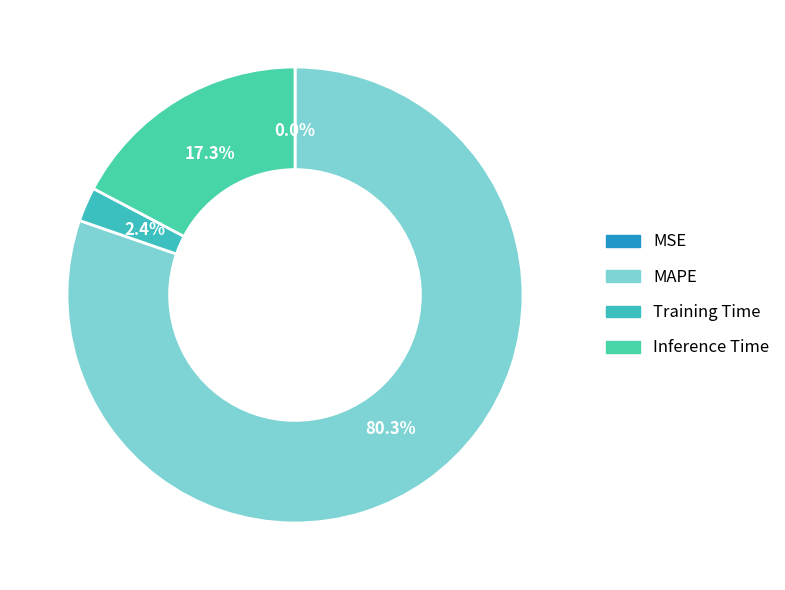

To the nearest percent, what is the difference between the MAPE and Inference Time slice percentages?

63%